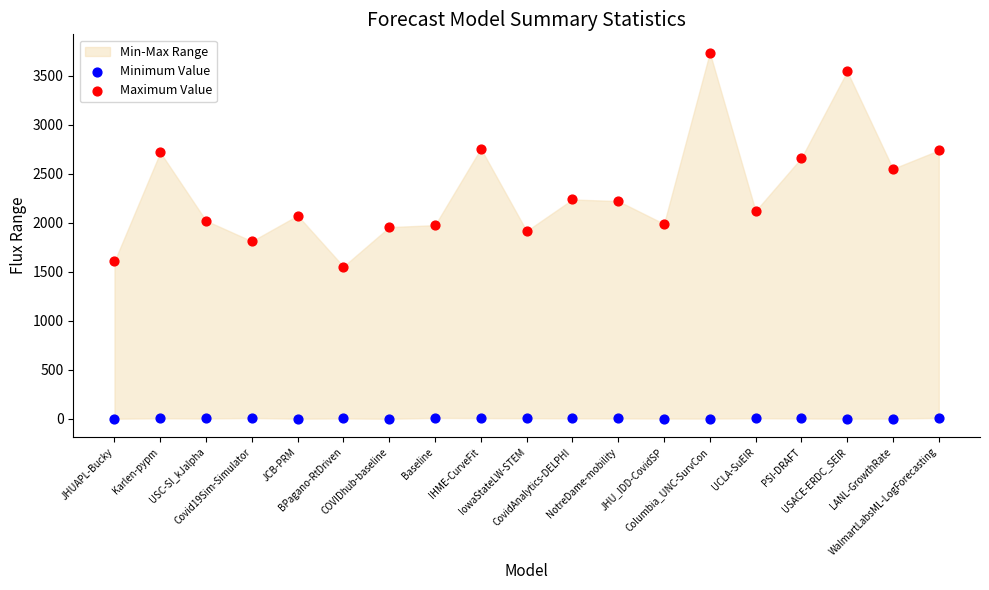

Across all data points, what is the range of Y values (max minus min)?

3737.8